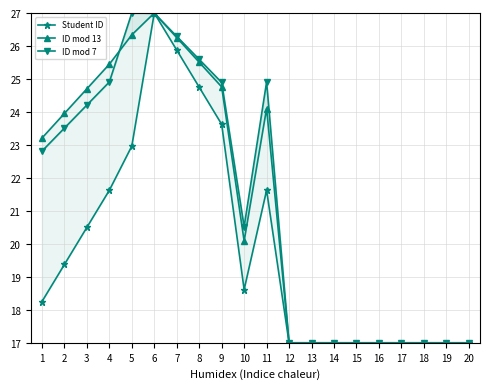

Which series has the widest spread of values?

Student ID